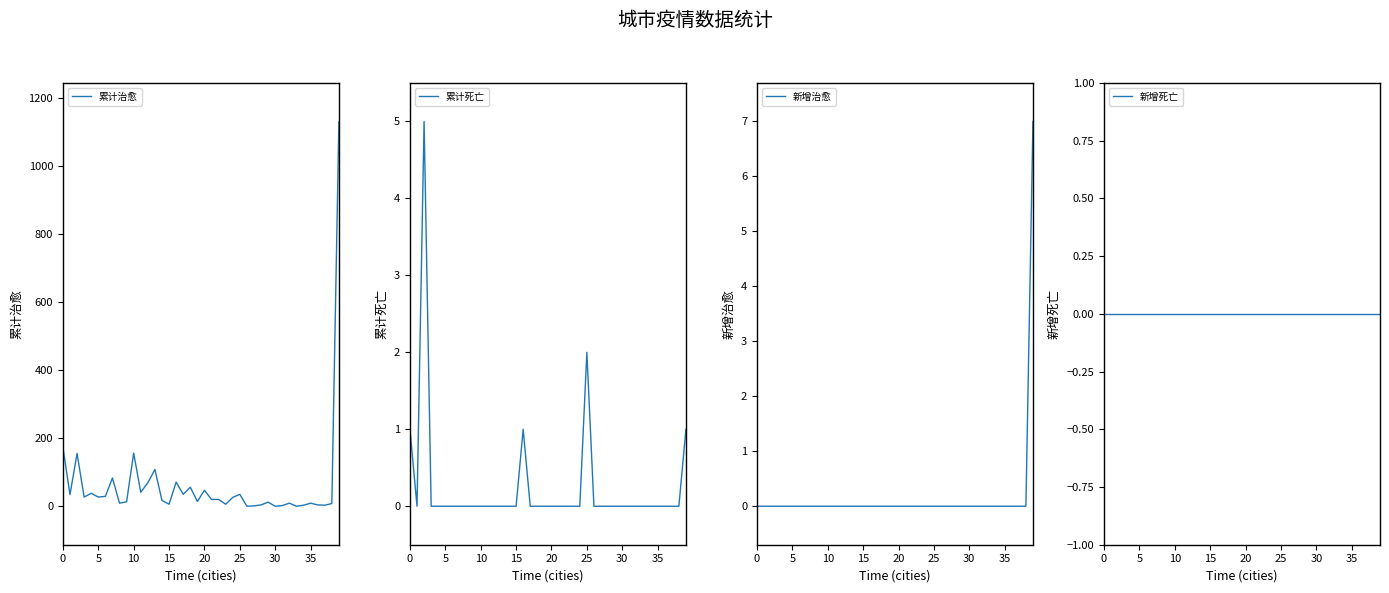

The value of 累计死亡 at 15 is 0. True or false?

True